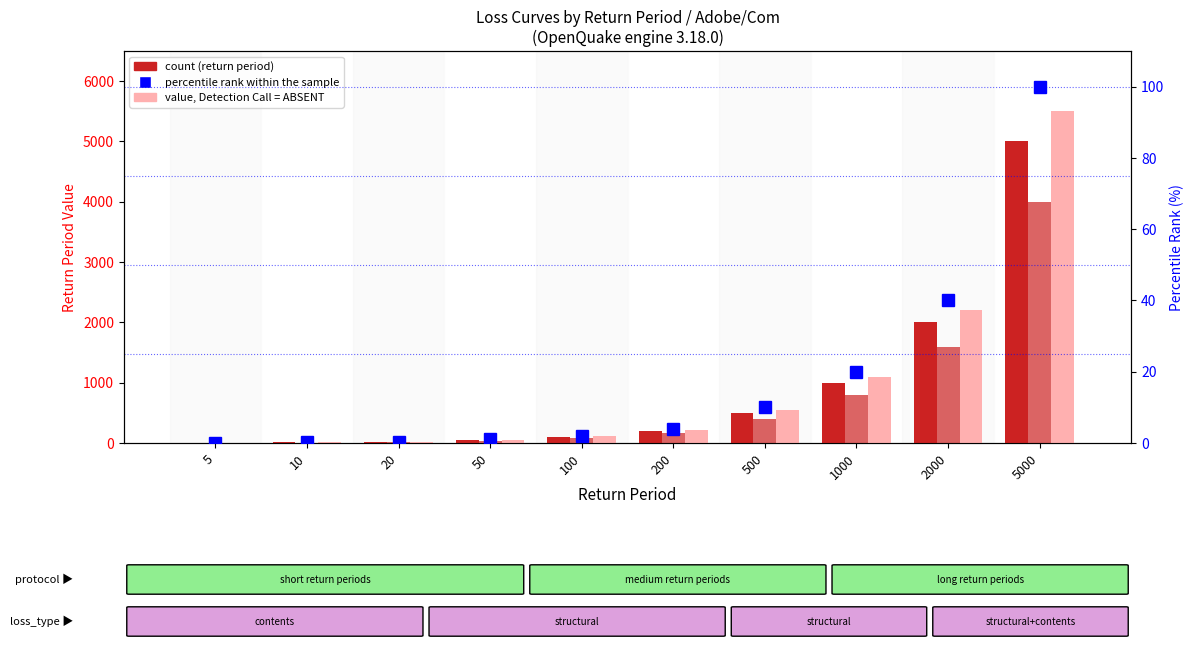

At 1000, list the series in order from largest to smallest.

structural+contents (rp), contents (rp), structural (rp), percentile rank within sample